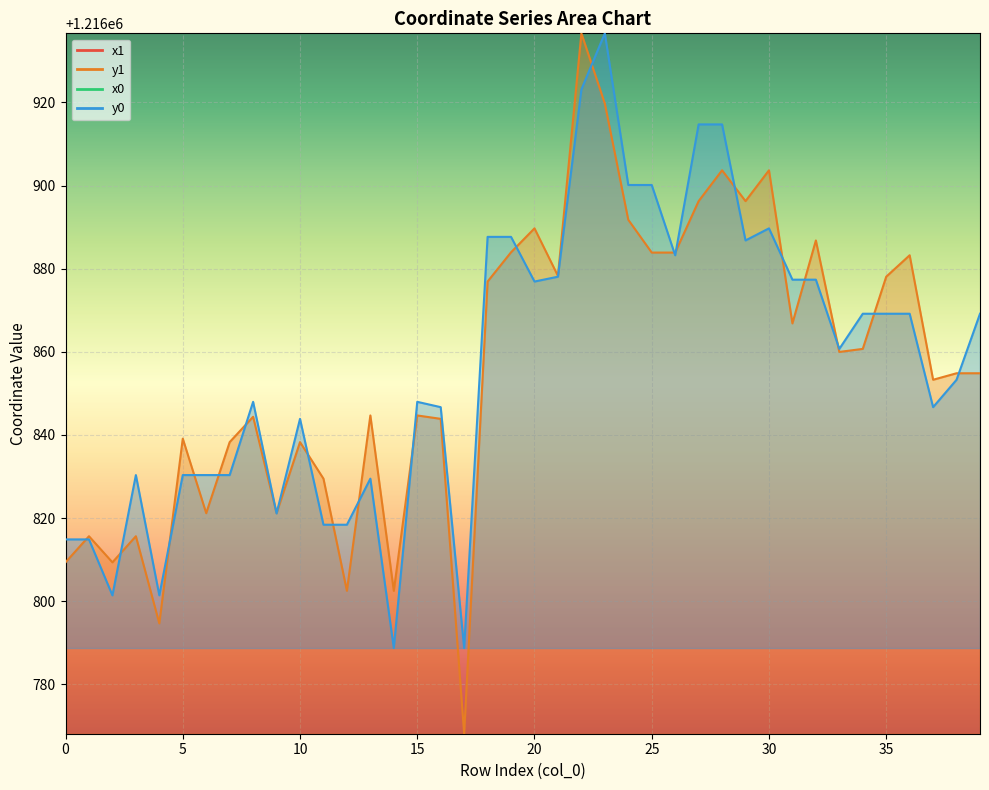

How many lines are shown in the chart?

4